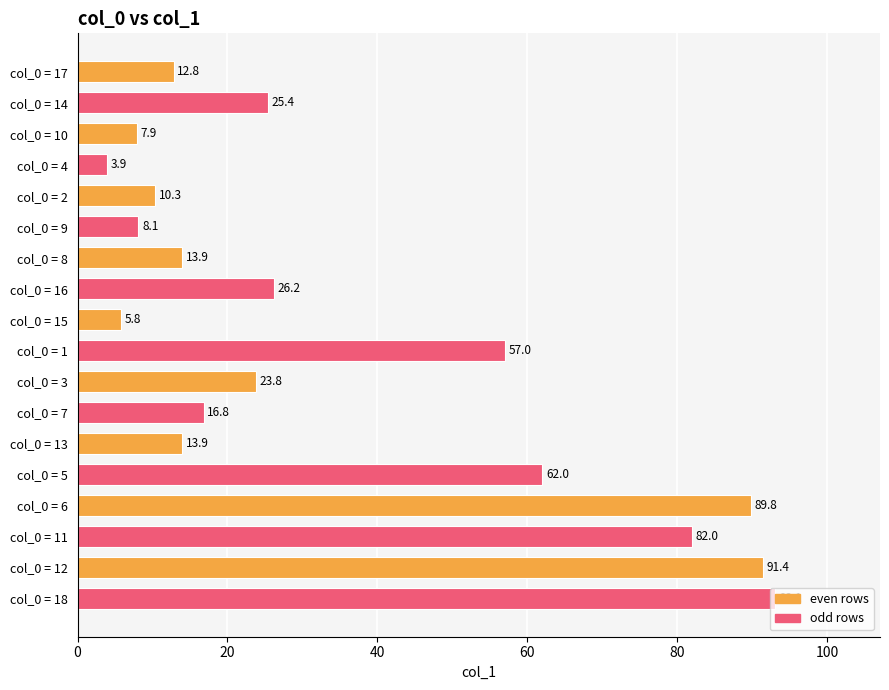

What is the value of the 6th bar from the top?

8.1